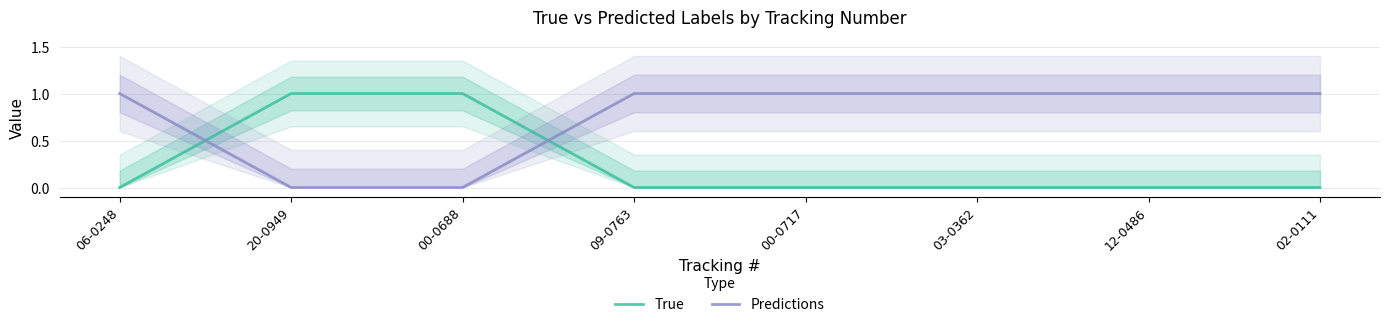

What is the highest value of the True series?

1